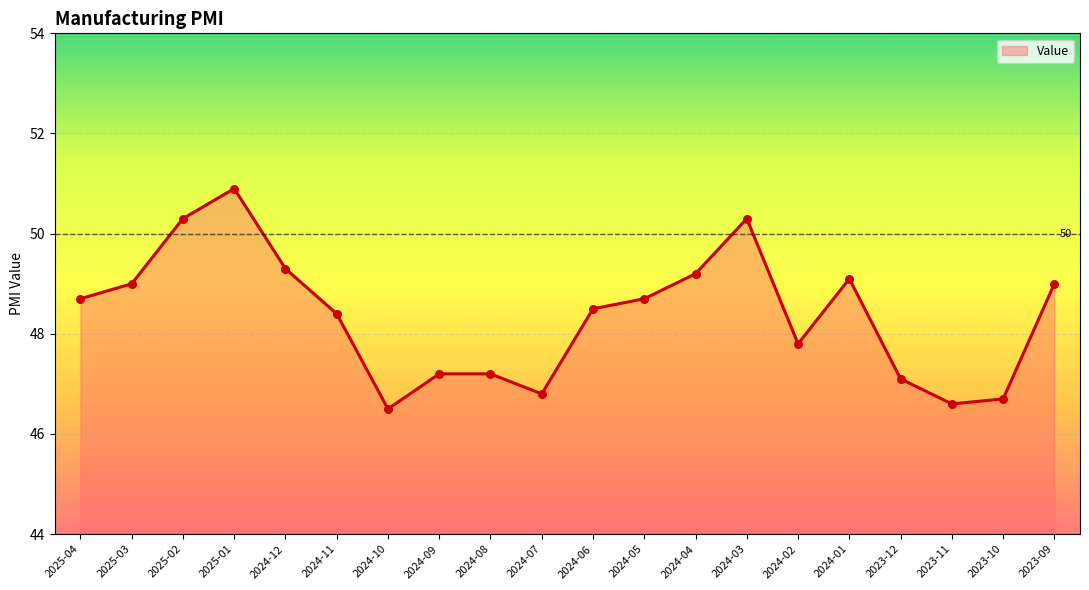

Approximately how many times larger is the value at 2024-10 compared to 2024-02?

1.0